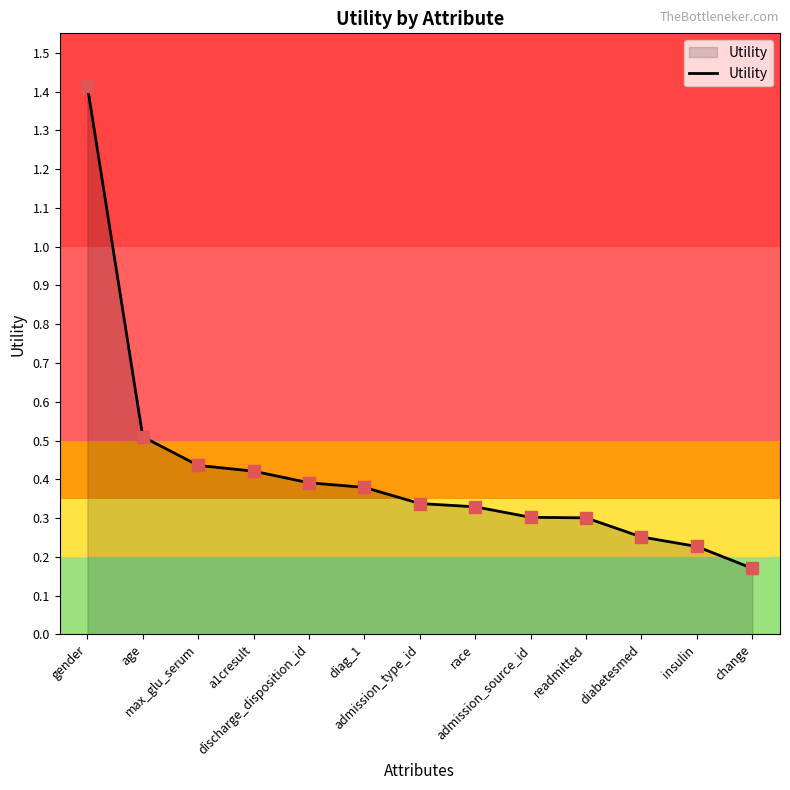

What is the change in value from discharge_disposition_id to admission_source_id?

-0.1